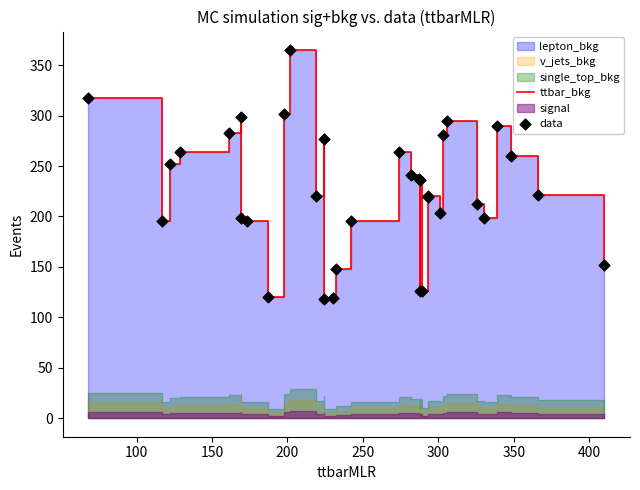

Which series reaches the maximum Y coordinate?

ttbar_bkg